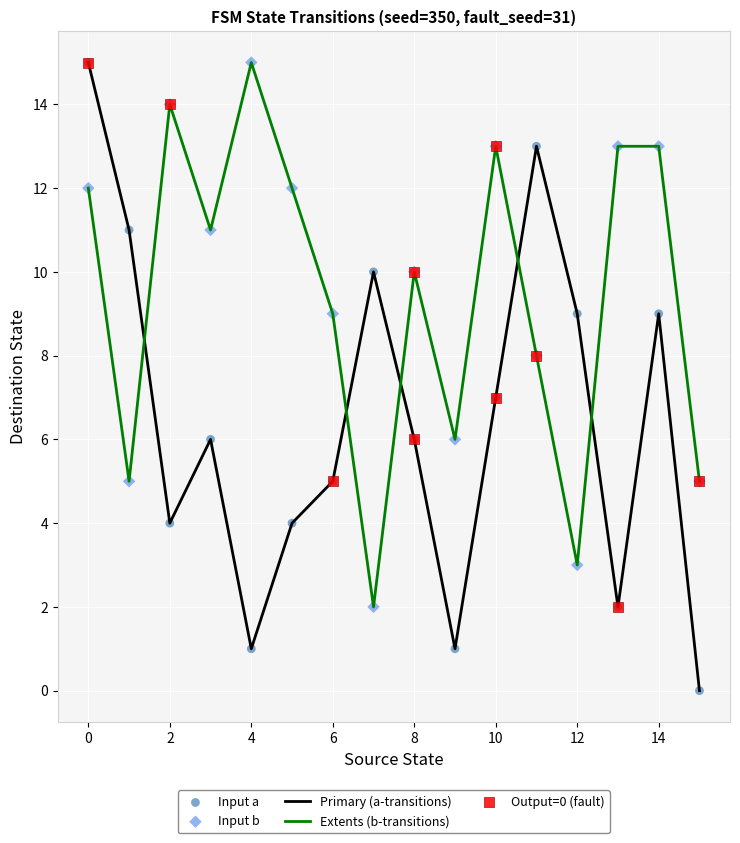

Which series has the largest range (max minus min)?

Primary (a-transitions)